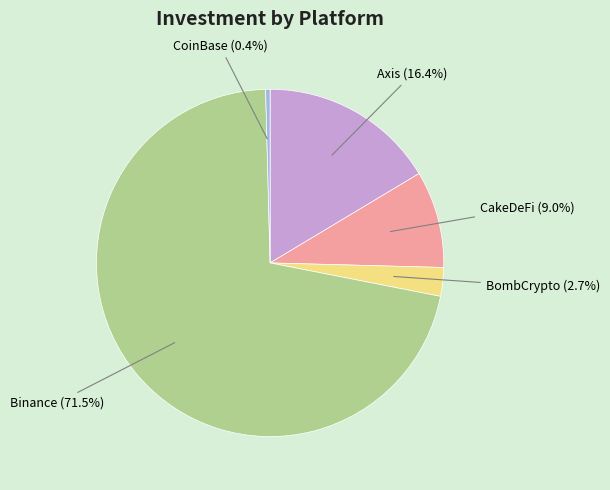

Is there a majority slice in this chart?

Yes